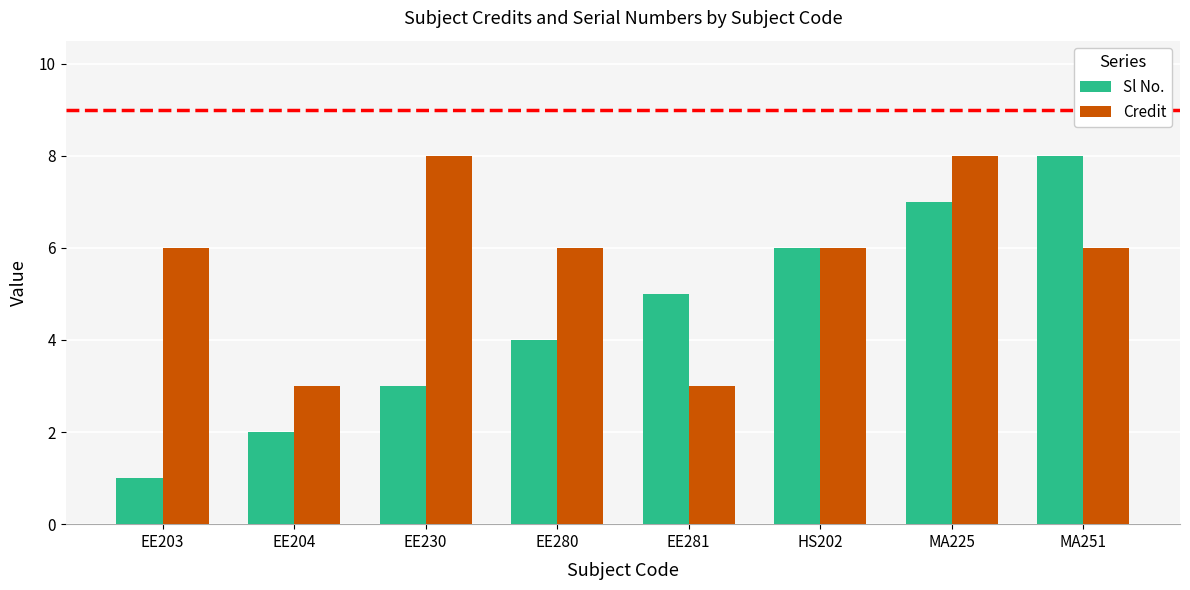

How many distinct data groups are displayed?

2